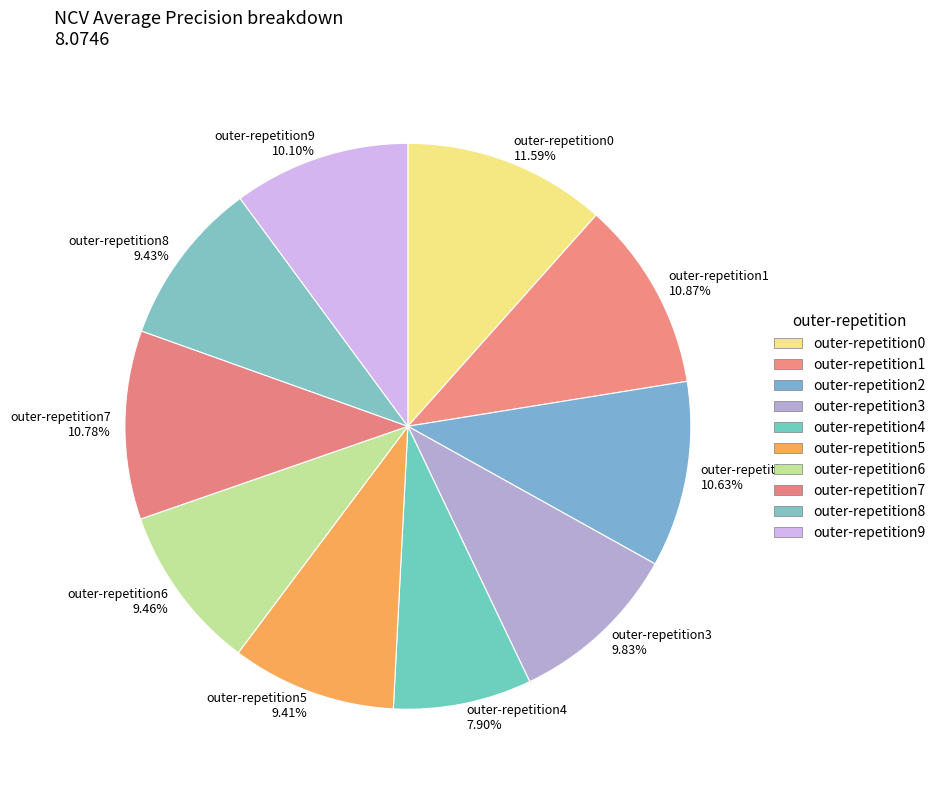

What is the smallest slice in the pie chart?

outer-repetition4